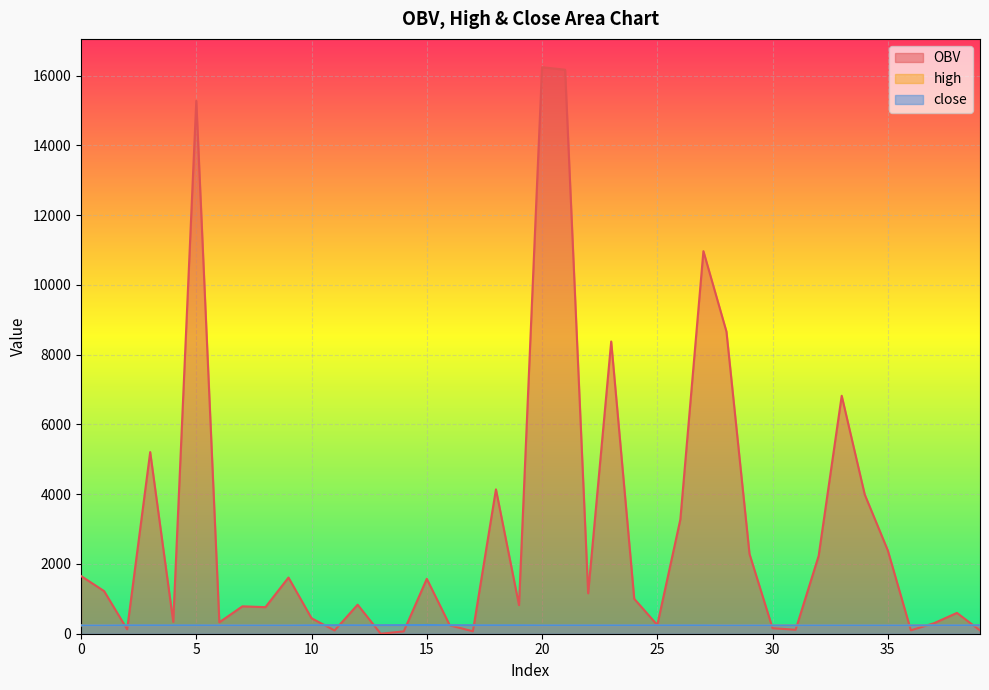

Where is high nearest to the value 243?

3